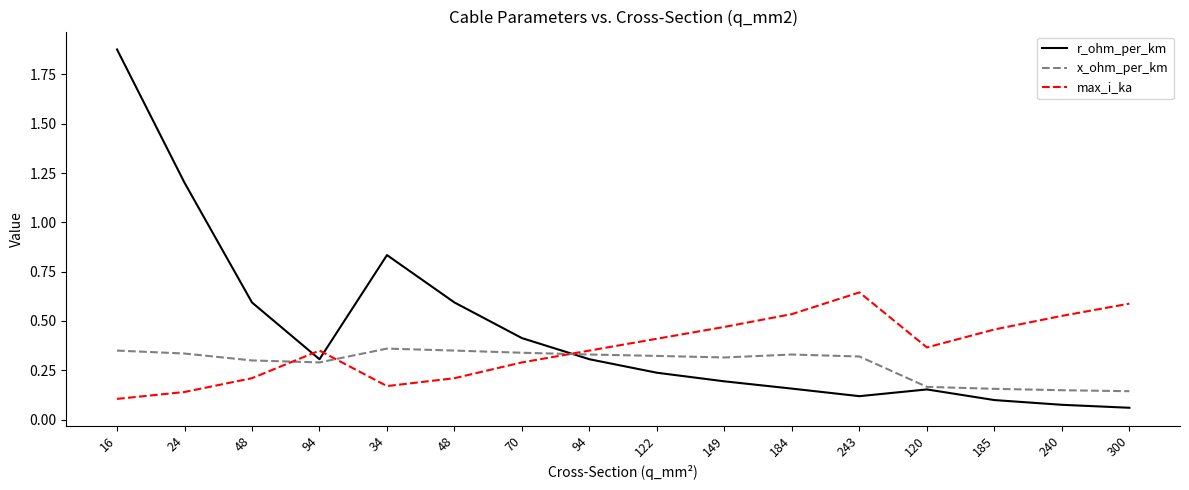

What is the label of the 6th point from the left?

48